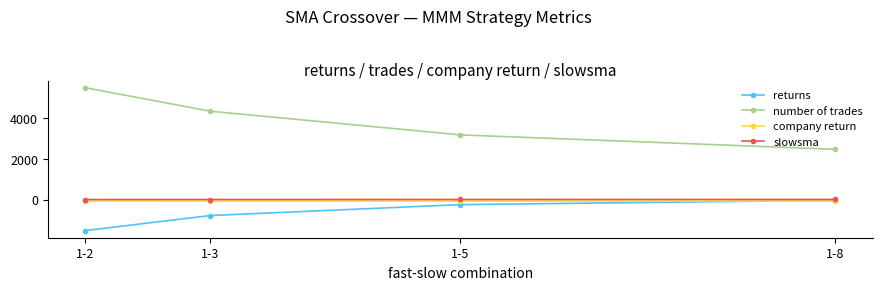

How many lines are shown in the chart?

4